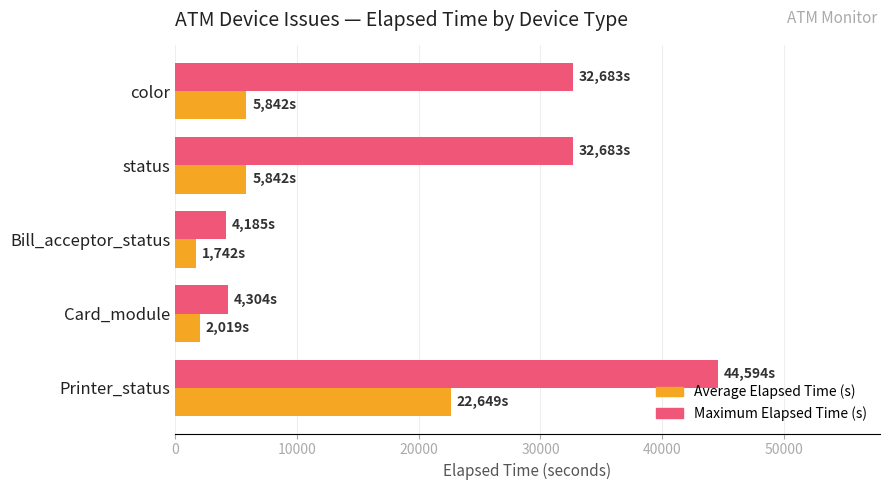

What is the difference between the maximum and second lowest values in the Maximum Elapsed Time (s) series?

40290